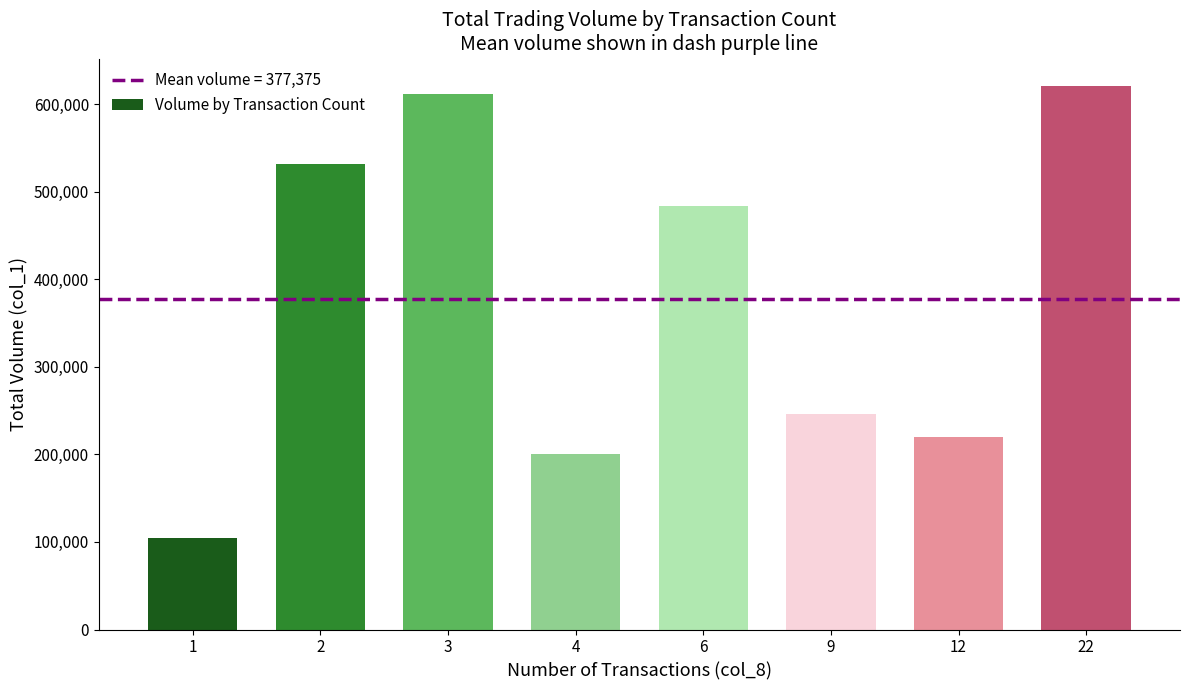

At which category does the chart reach its peak across all series?

22